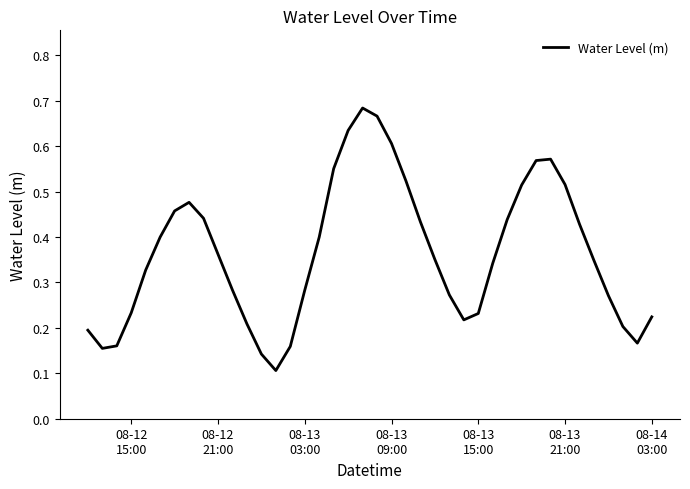

What is the smallest value displayed?

0.1